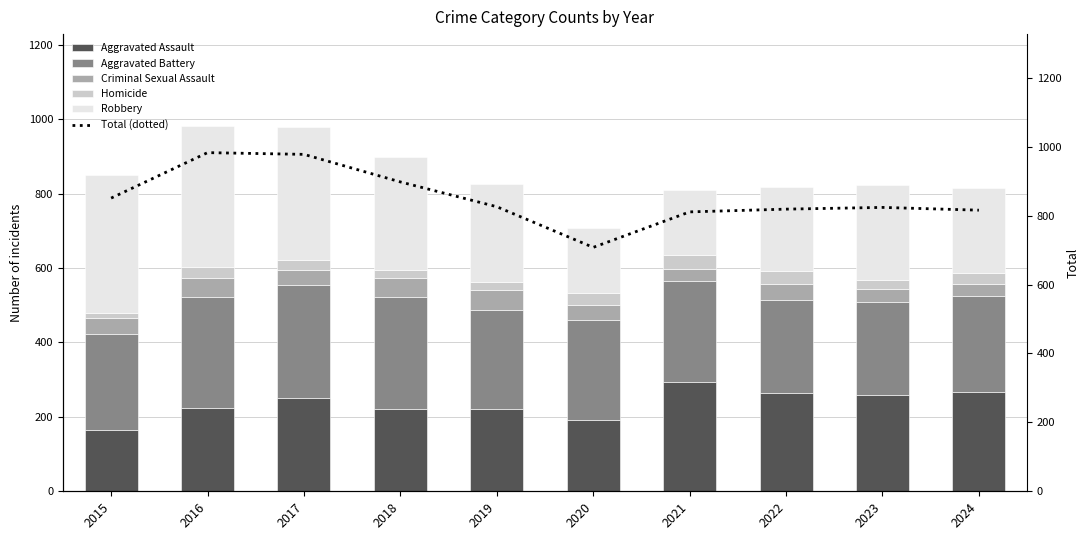

What is the value of the Aggravated Assault bar at the 8th from the left?

264